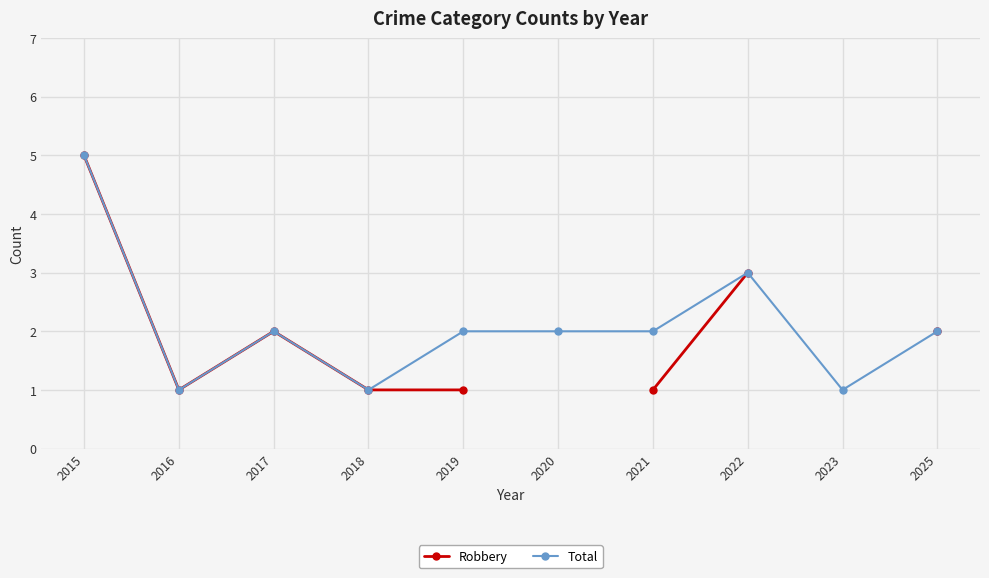

Which series has the largest range (max minus min)?

Robbery